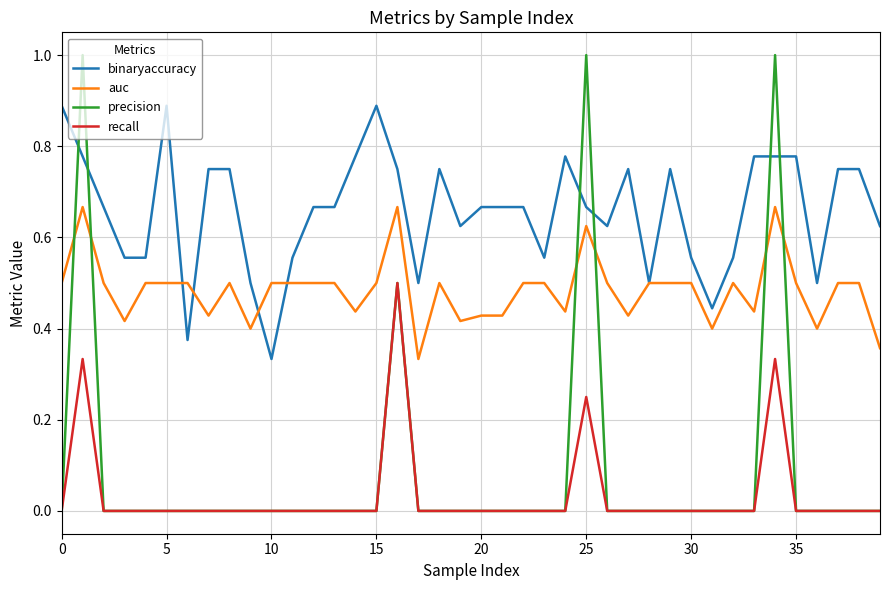

Rank the series by their maximum value, from highest to lowest.

precision, binaryaccuracy, auc, recall